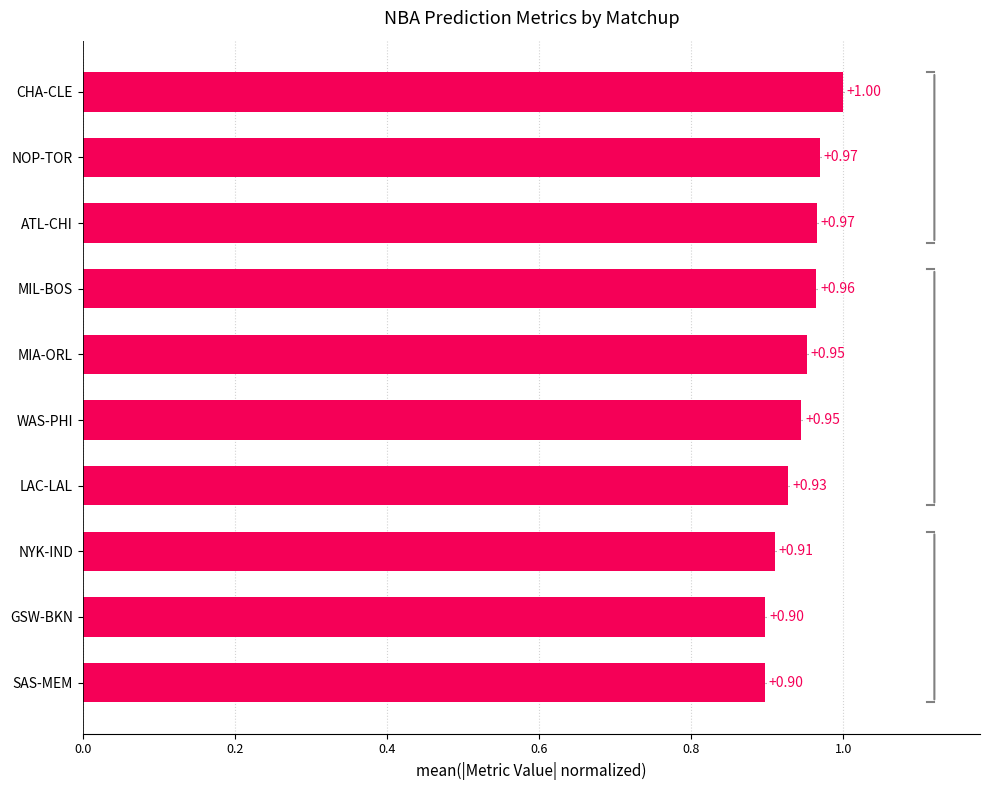

What is the change in value from NYK-IND to CHA-CLE?

+0.1